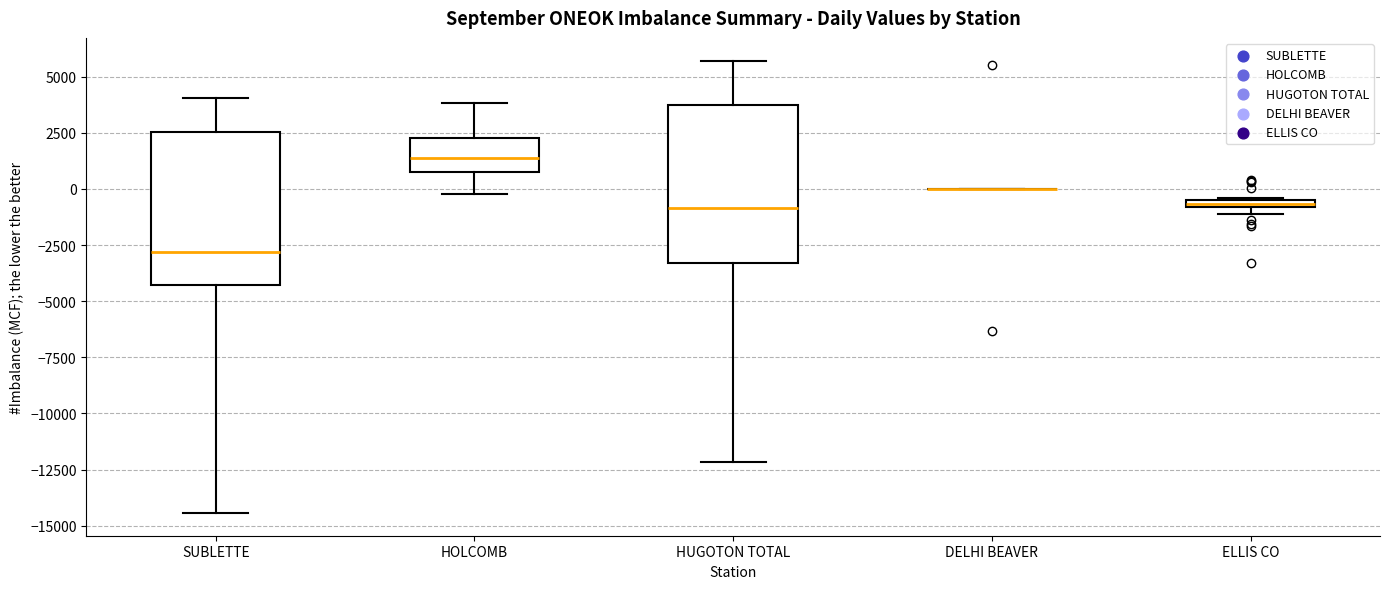

Where is the lower edge of the box for SUBLETTE on the y-axis? The values are not printed on the chart, so give them approximately, as read against the axis.

-4500